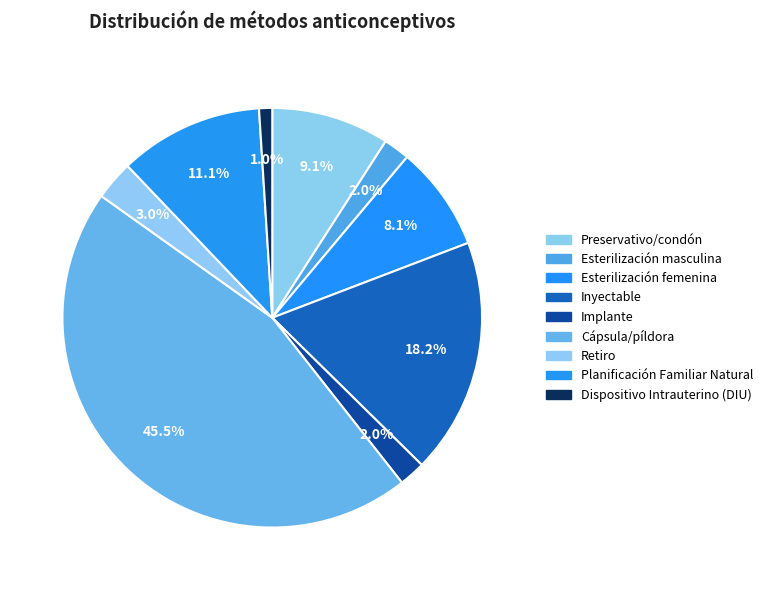

Do Implante and Cápsula/píldora together represent more than half of the pie?

No